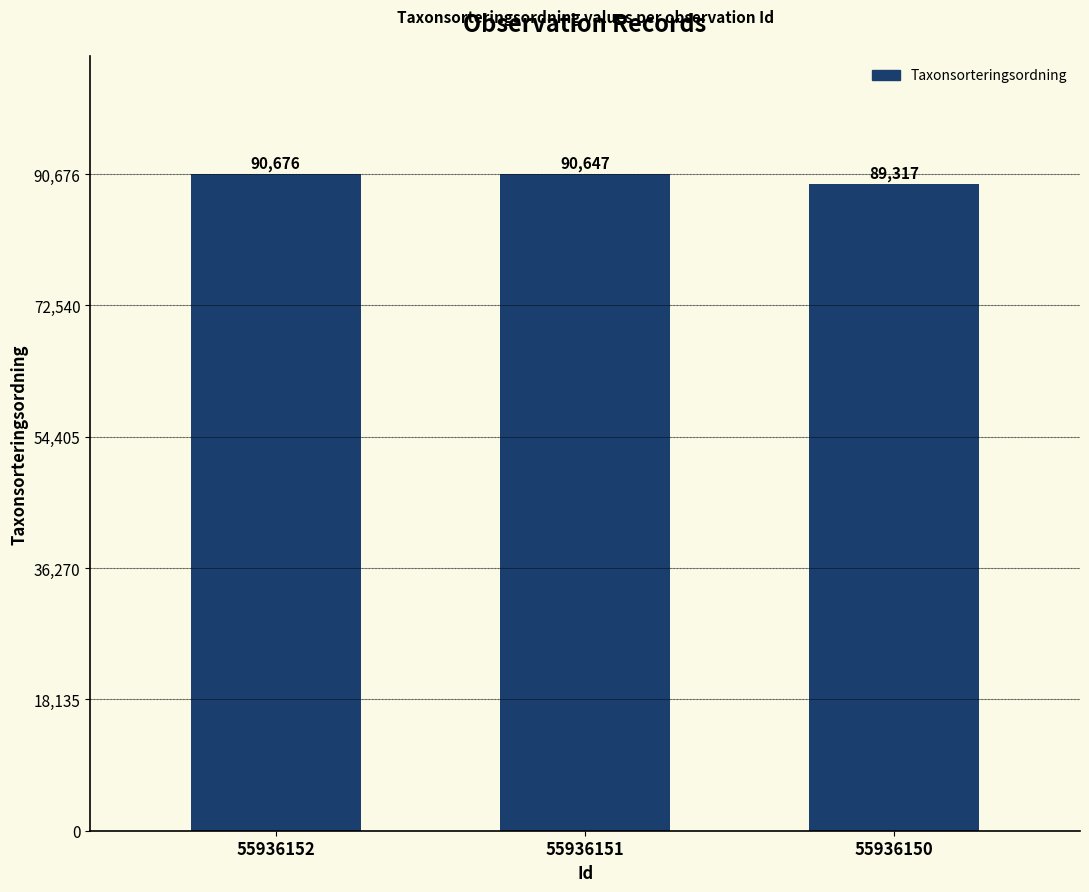

Where is the data nearest to the value 89996?

55936151